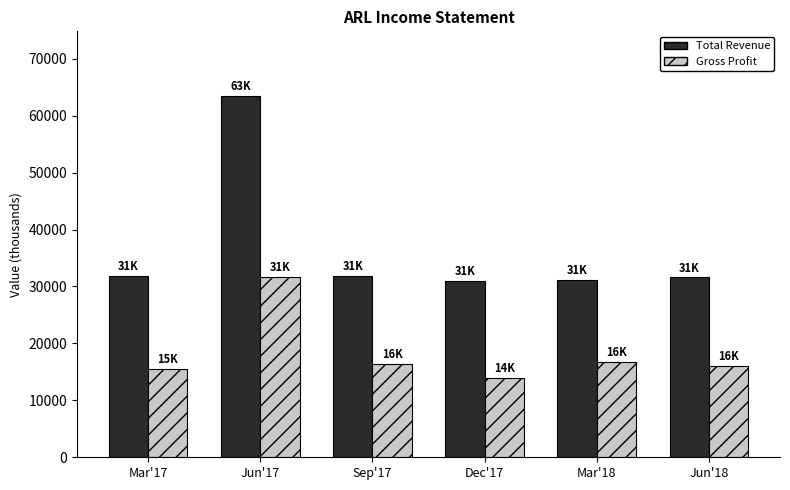

Rank the series by their maximum value, from lowest to highest.

Gross Profit, Total Revenue